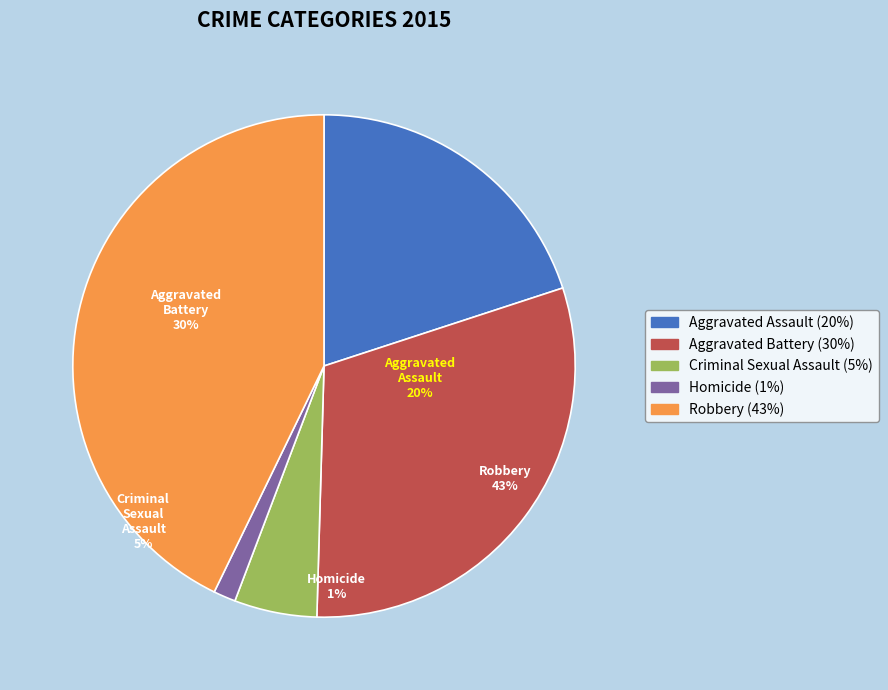

To the nearest percent, what percentage of the pie is Criminal Sexual Assault?

5%